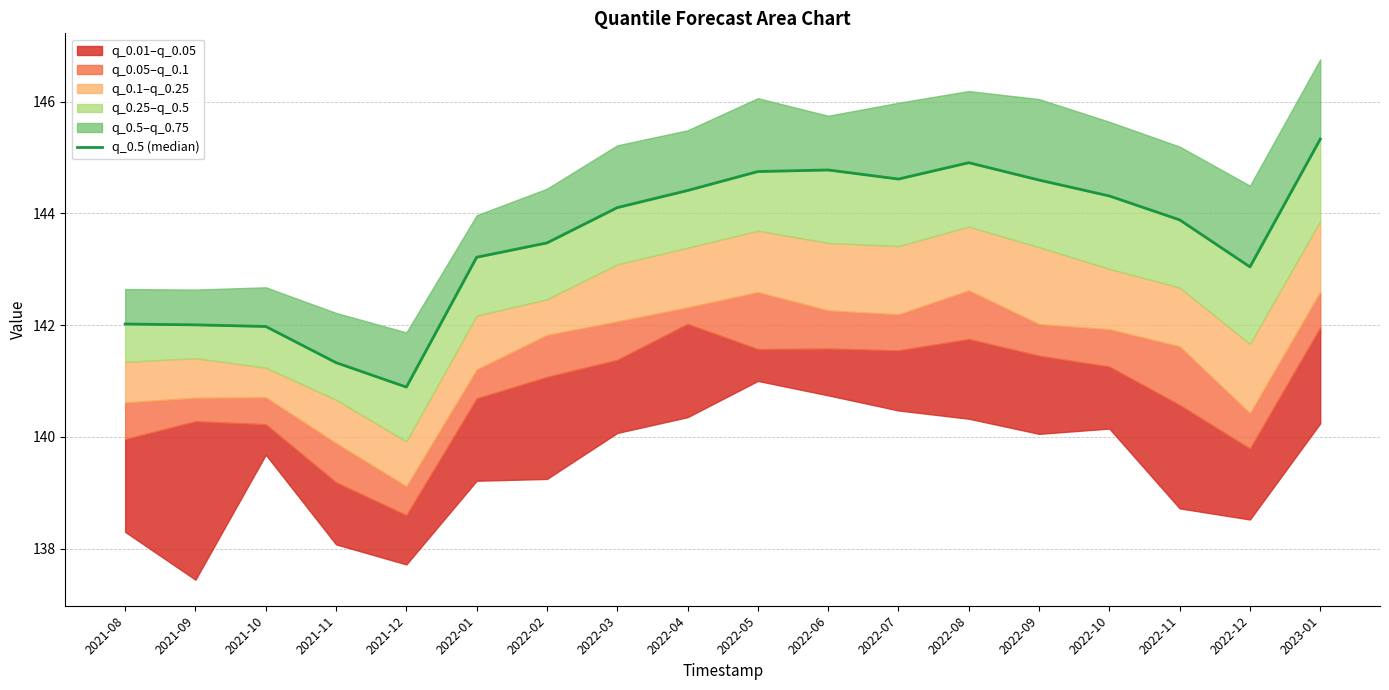

Where is the data nearest to the value 143?

2022-12